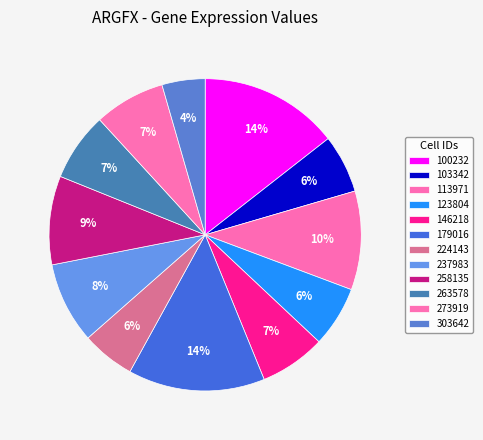

Which category has the smallest portion of the pie?

303642